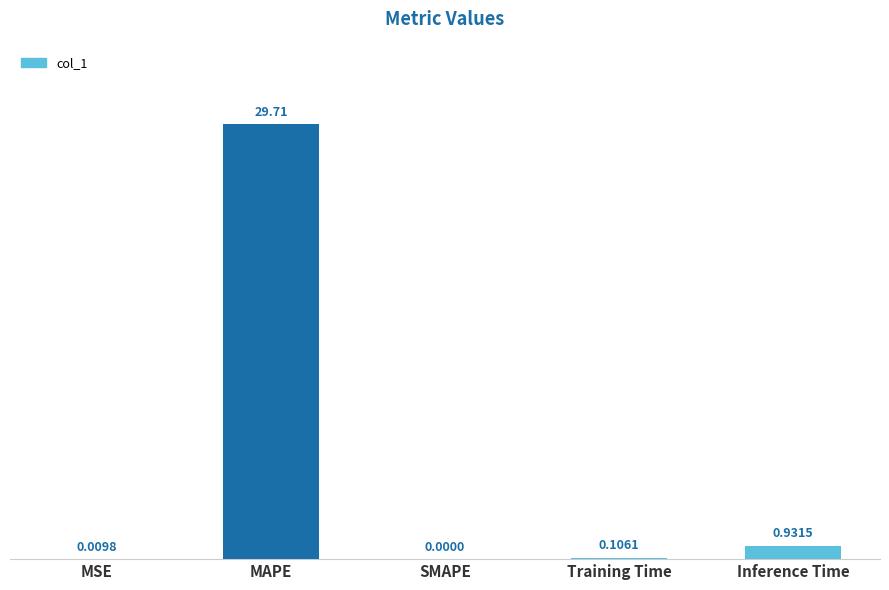

Count the number of values greater than 0.

4